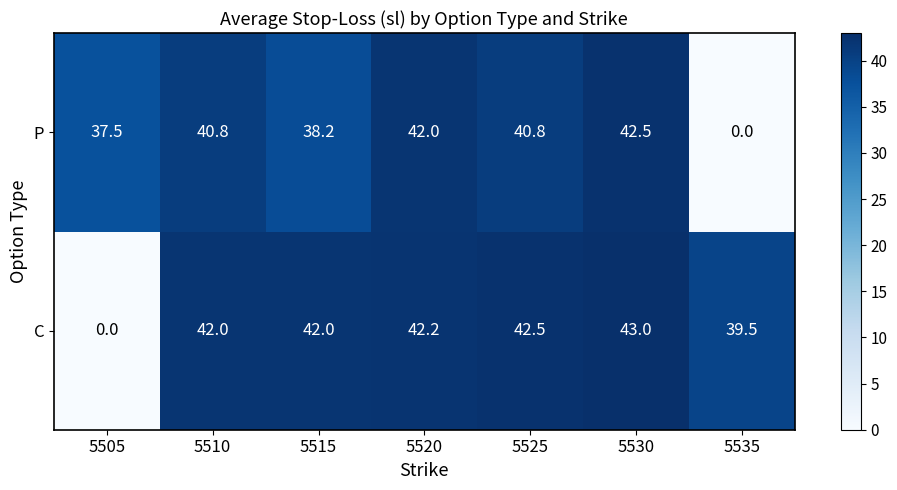

How many distinct data groups are displayed?

2